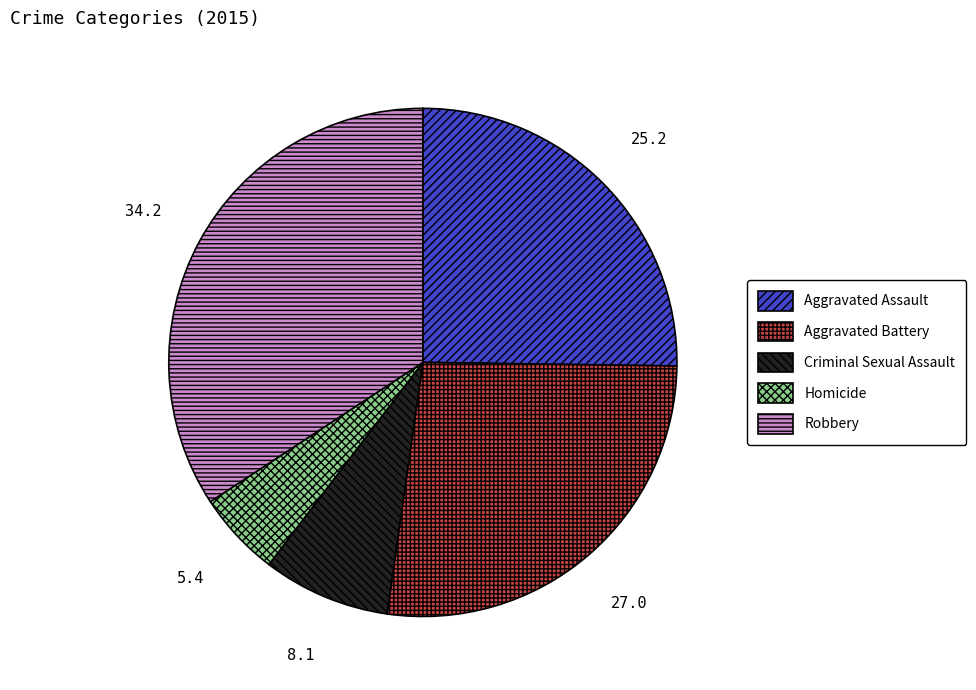

Does any single category account for the majority?

No